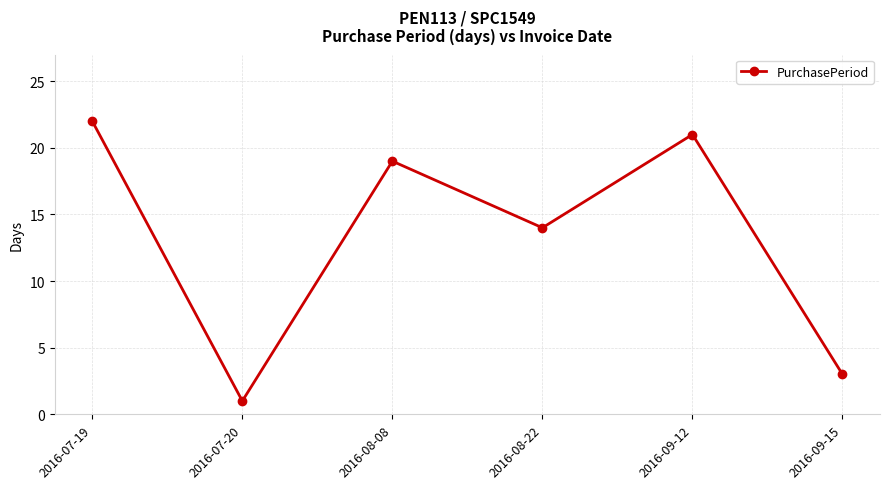

Reading left to right, extract all data points from this chart.

22	1	19	14	21	3